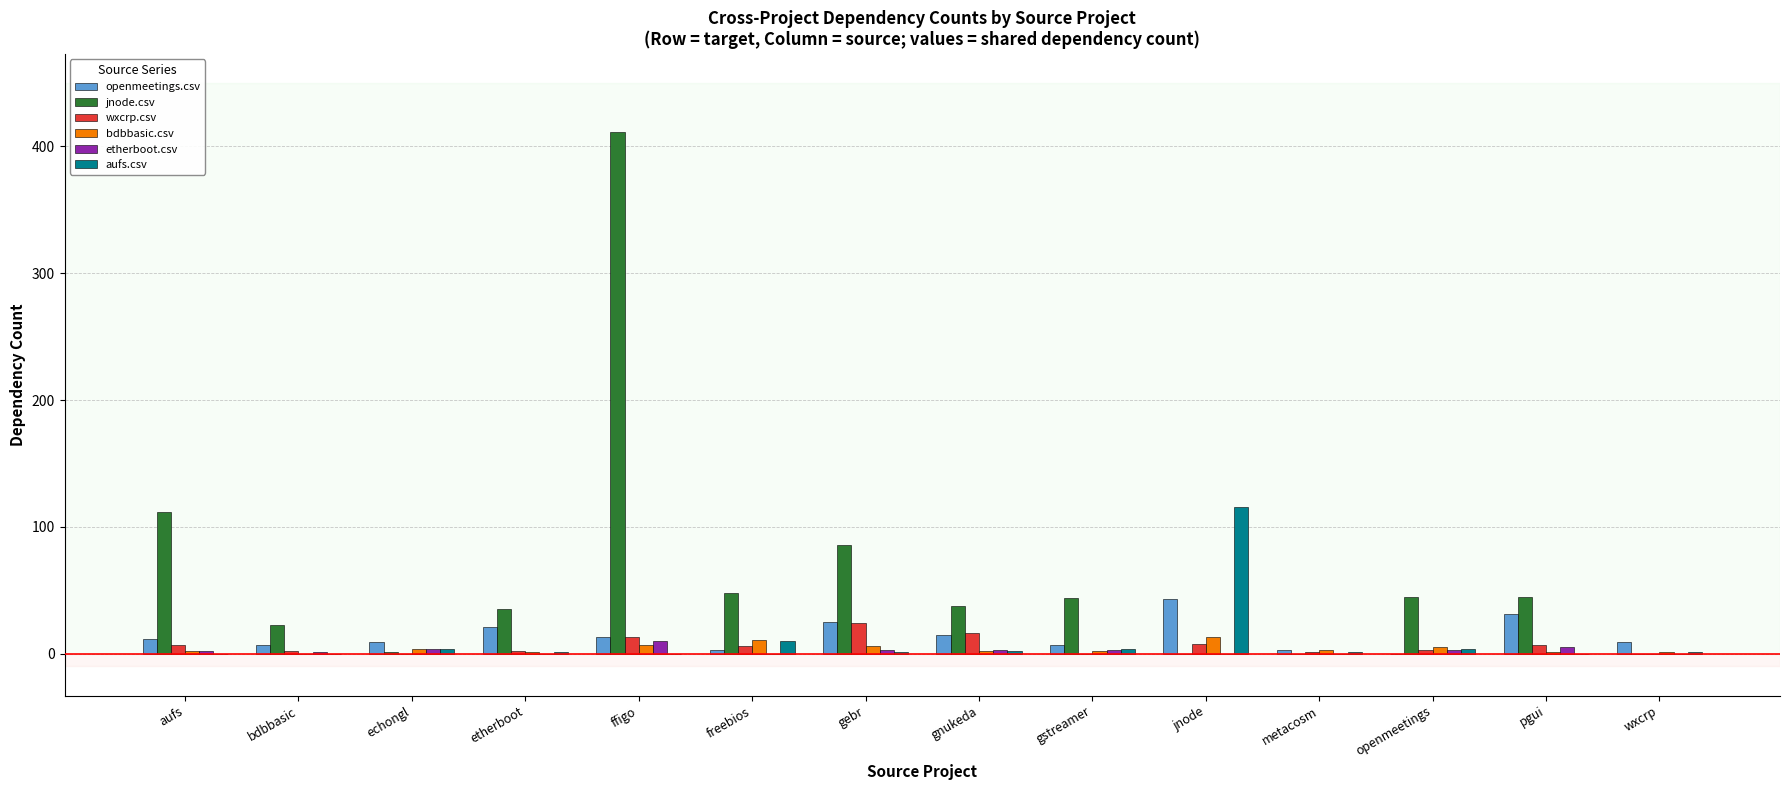

At which category is the sum across all series the highest?

ffigo